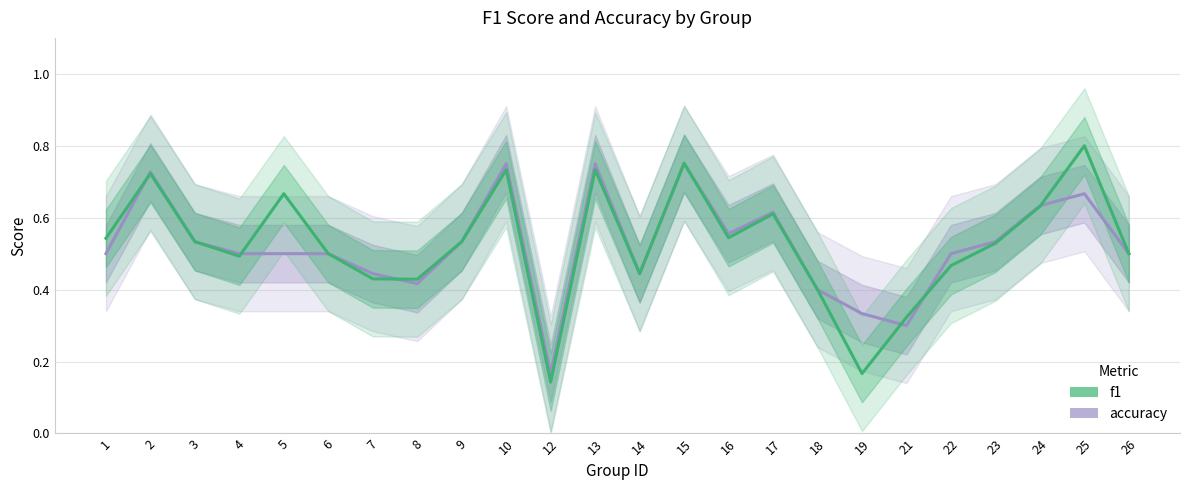

Between 10 and 17, which is larger?

10